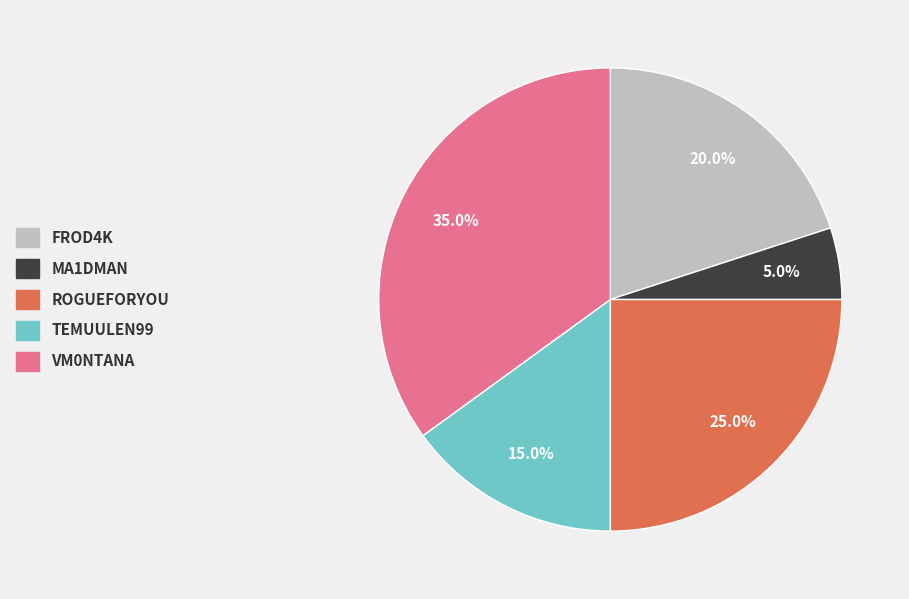

Does any single category account for the majority?

No